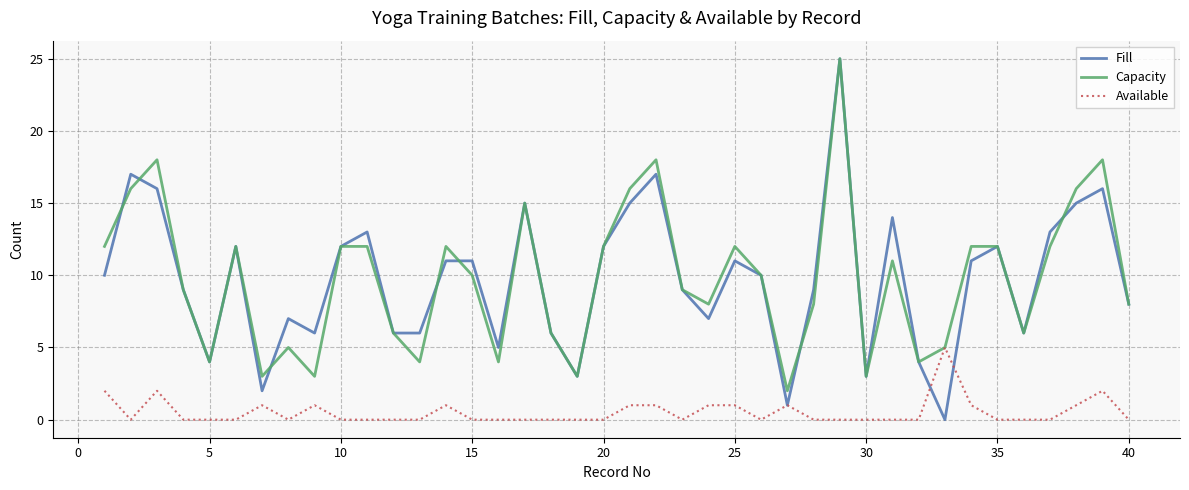

Which series has the largest range (max minus min)?

Fill